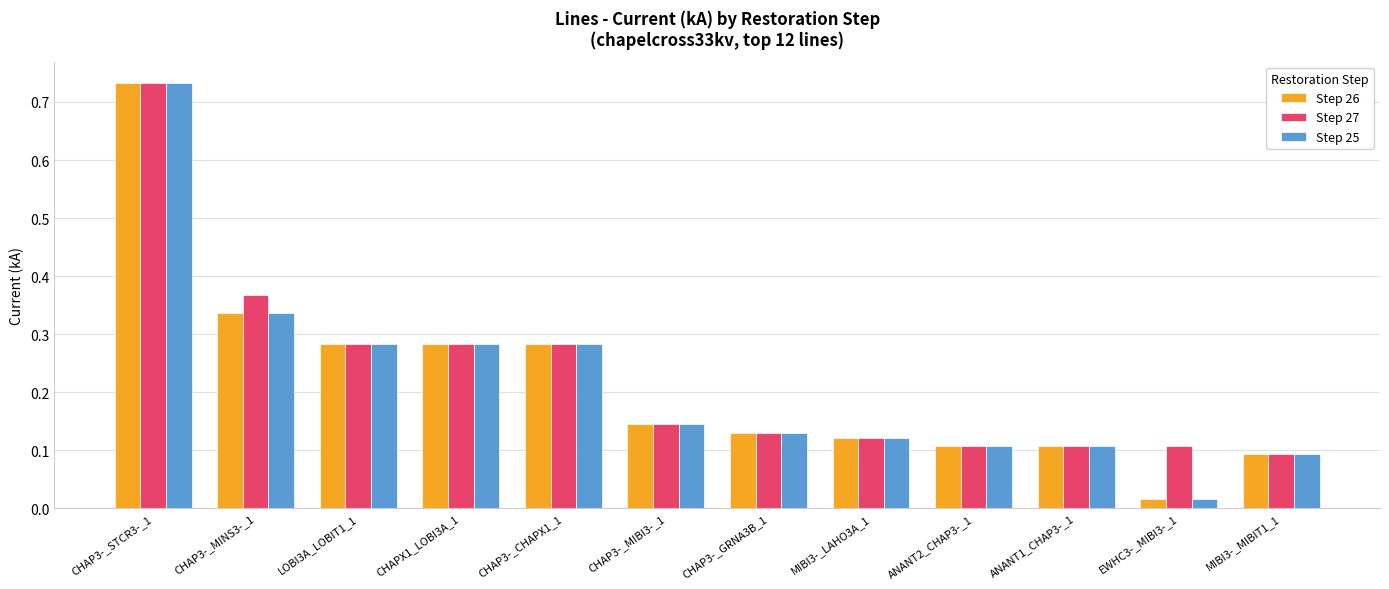

The value of Step 25 at ANANT1_CHAP3-_1 is 0.1. True or false?

True